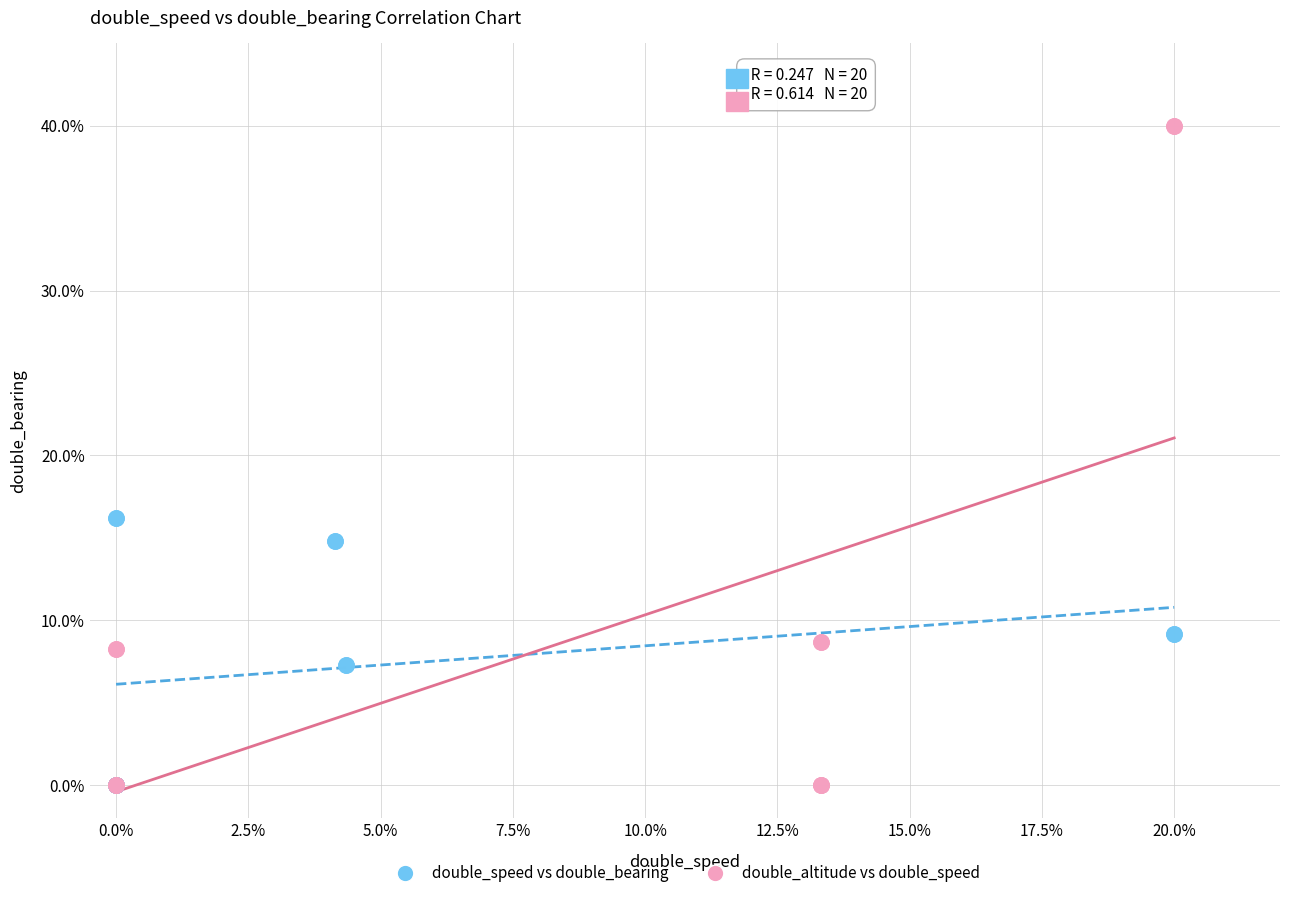

What are all the series names shown in the legend?

double_speed vs double_bearing, double_altitude vs double_speed